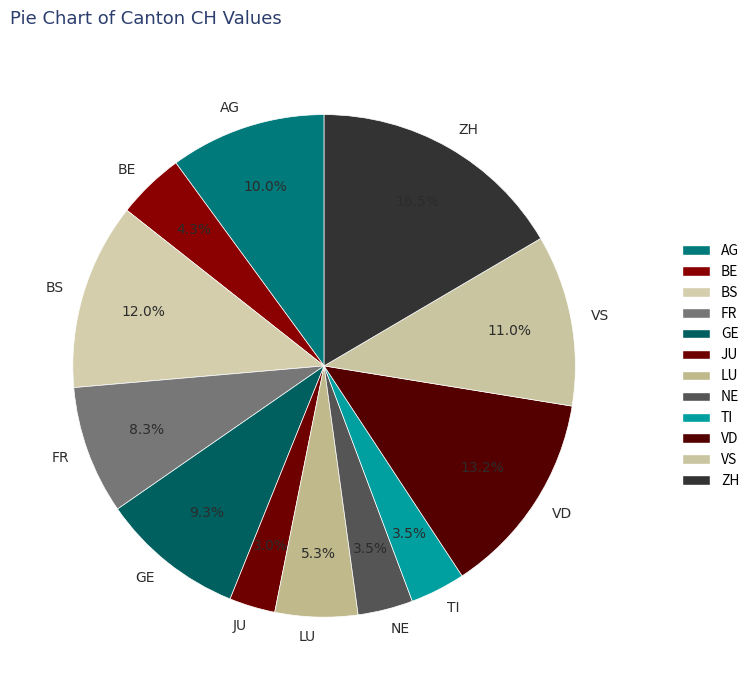

Between VD and BS, which is larger?

VD